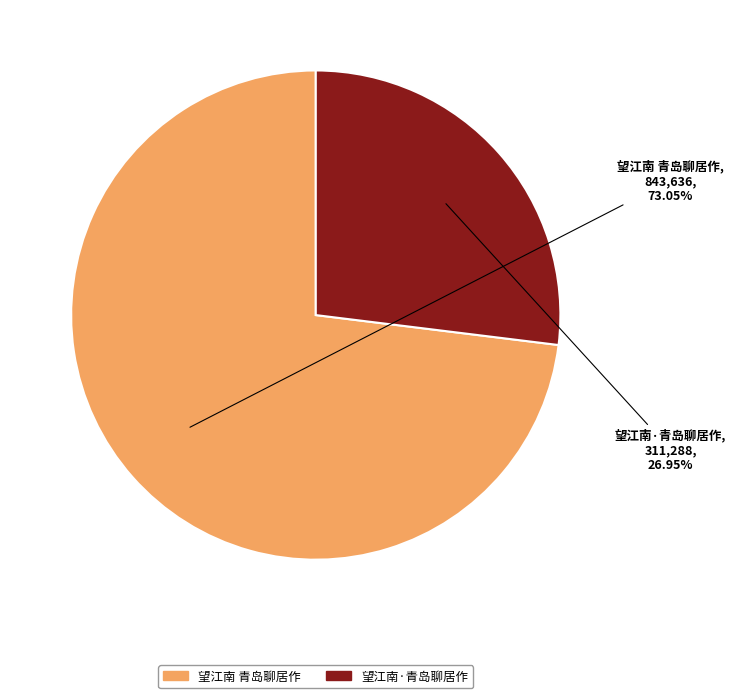

How many segments does this pie chart have?

2